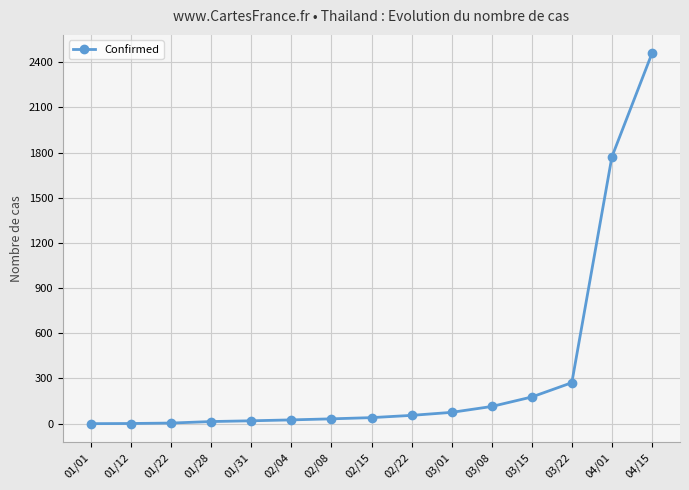

What position from the right is 01/31?

11